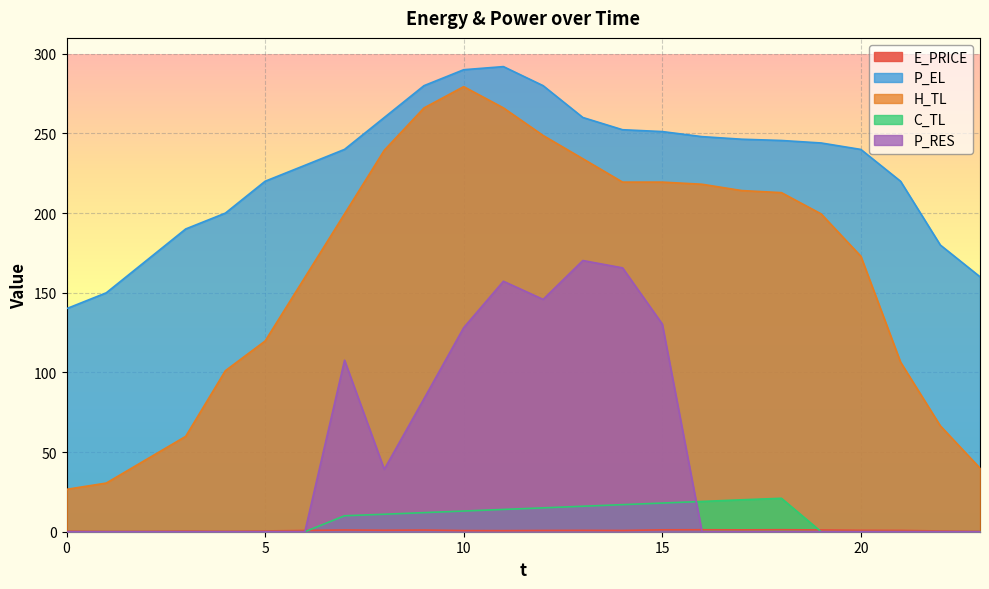

What is the difference between the C_TL values at 12 and 7?

5.0